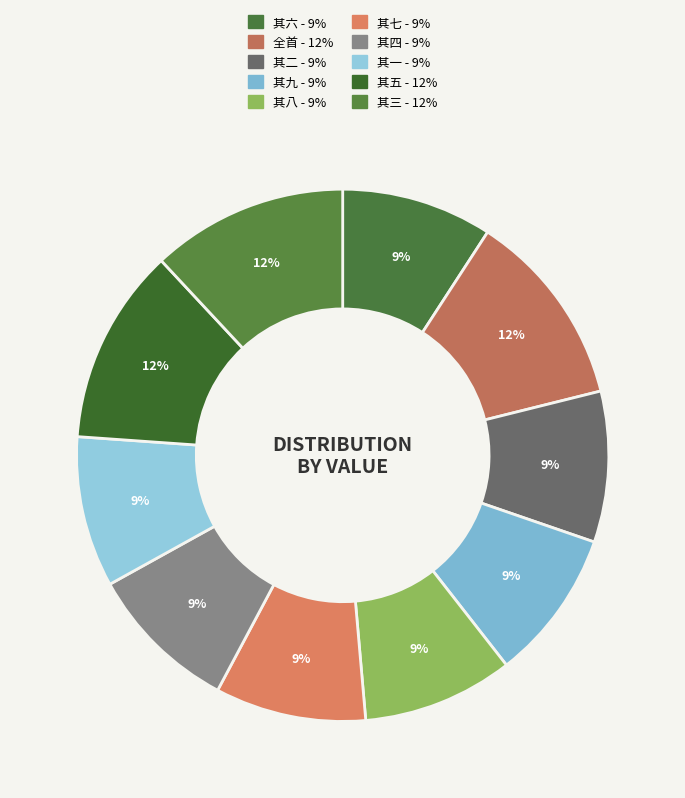

Count the number of slices in the pie.

10